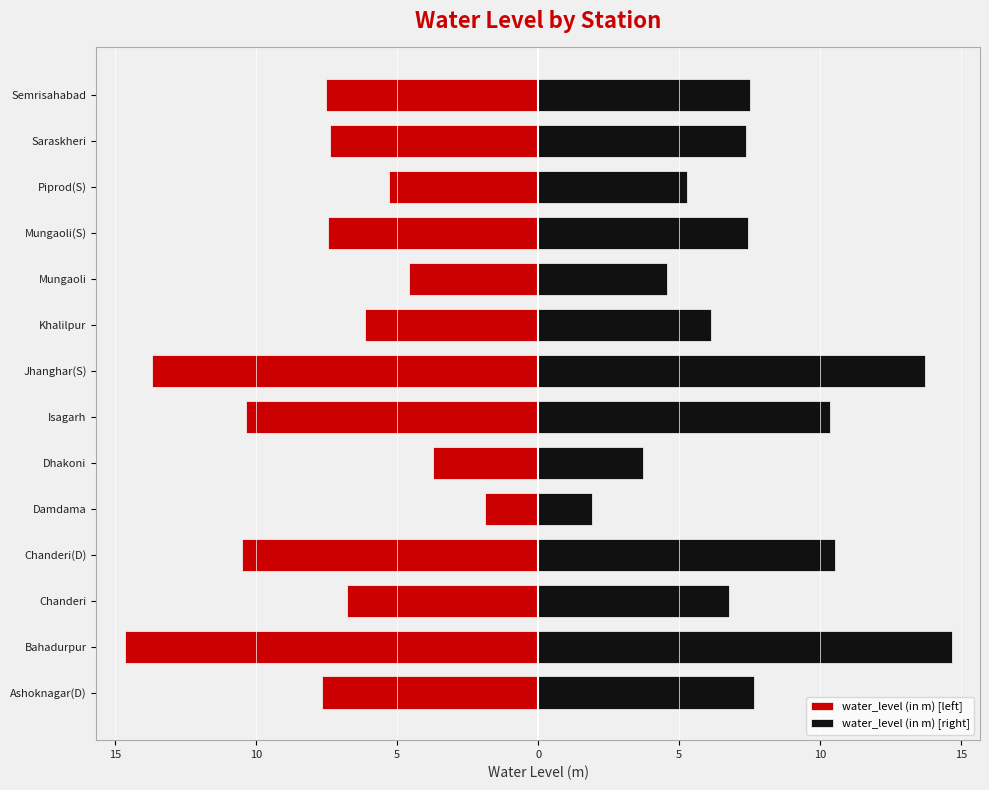

How many categories are shown in the chart?

14